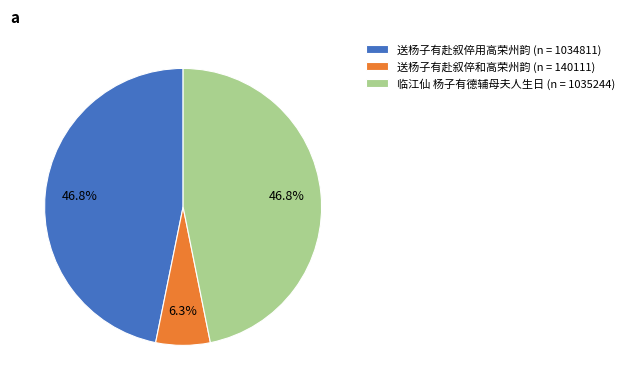

Is it true that 临江仙 杨子有德辅母夫人生日 is 47% of the pie?

True